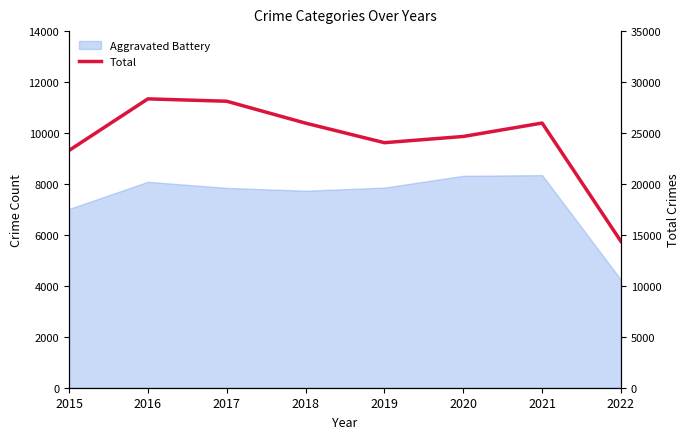

How many lines are shown in the chart?

1